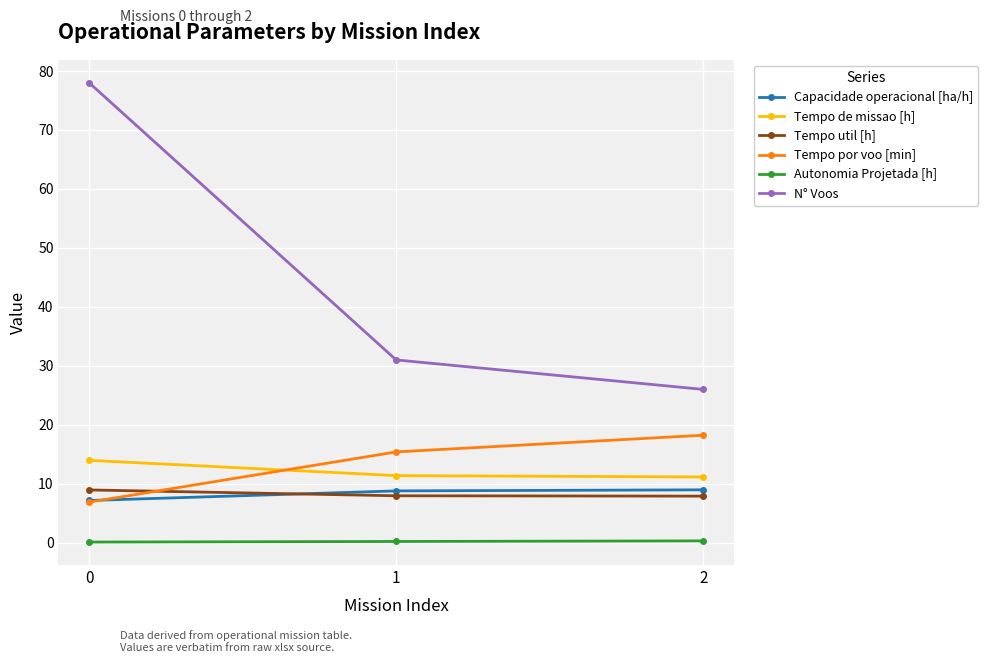

Which series has the largest total across all categories?

N° Voos